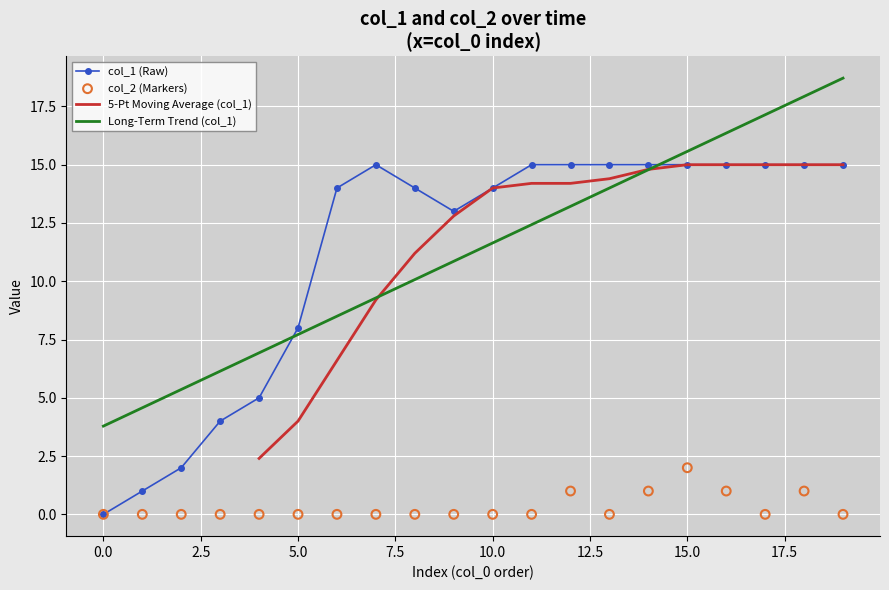

What is the total value across all series at 16?

16